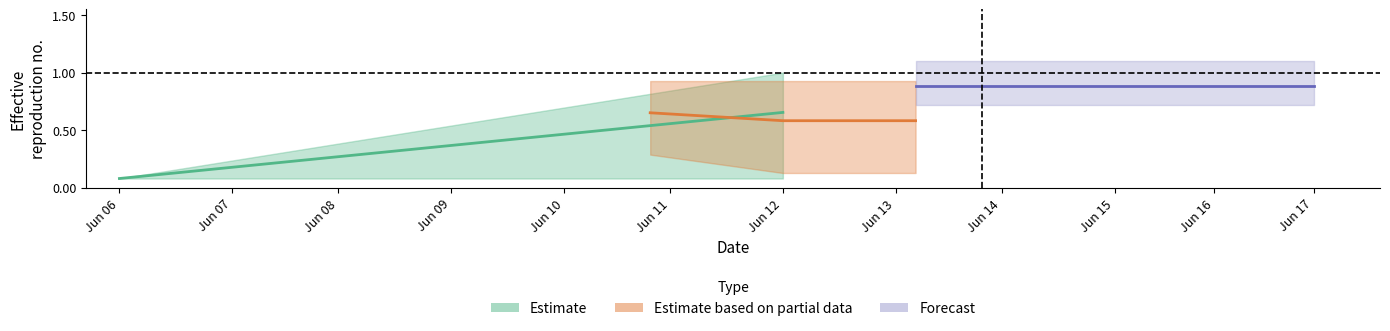

Count the number of data series in this chart.

3